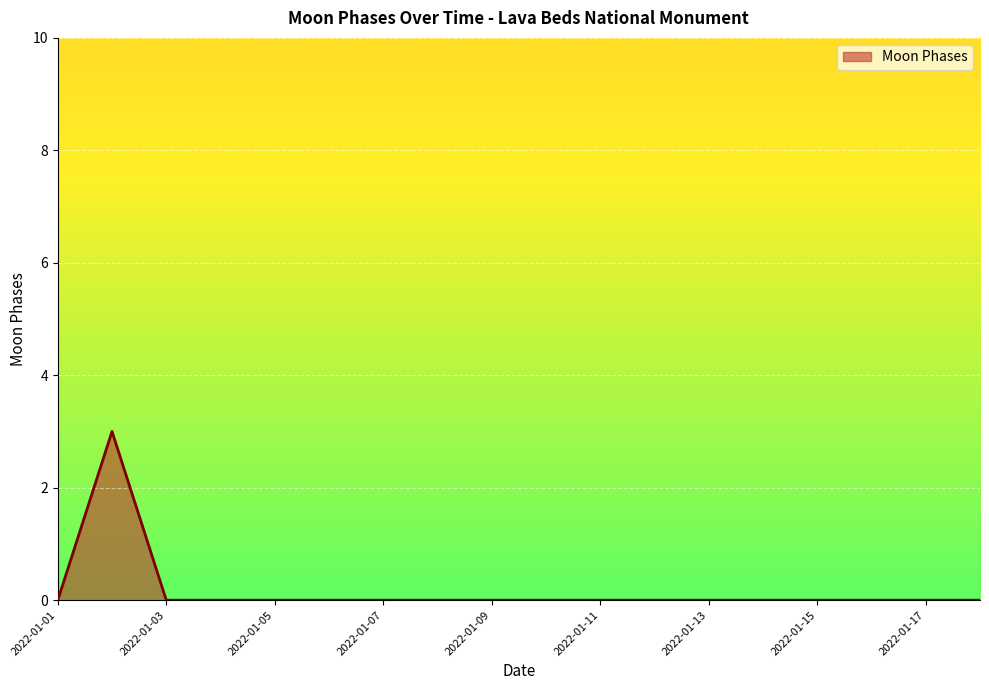

What is the difference between the maximum and minimum values?

3